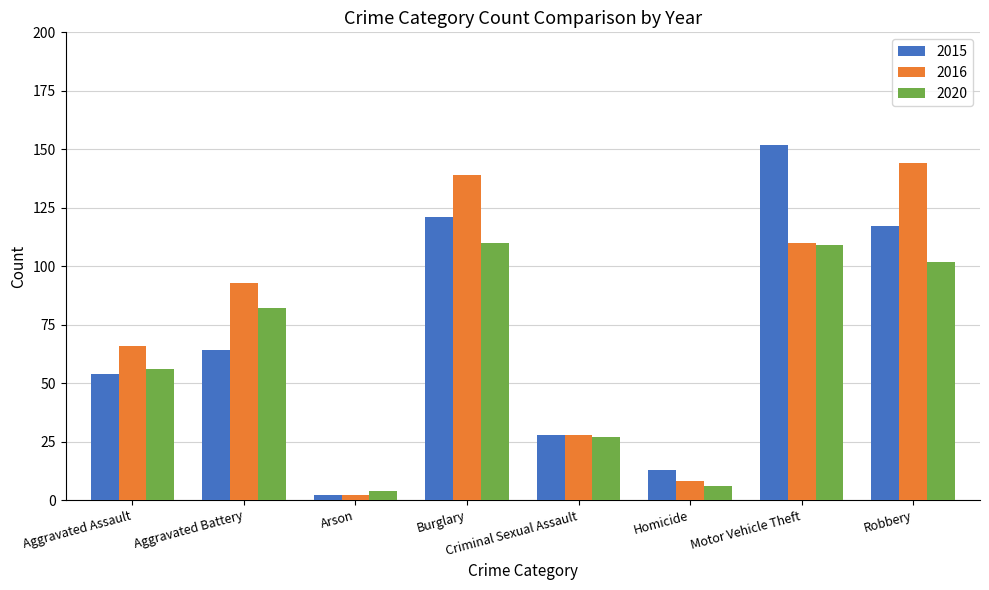

What is the difference between the maximum and minimum values in the 2020 series?

106